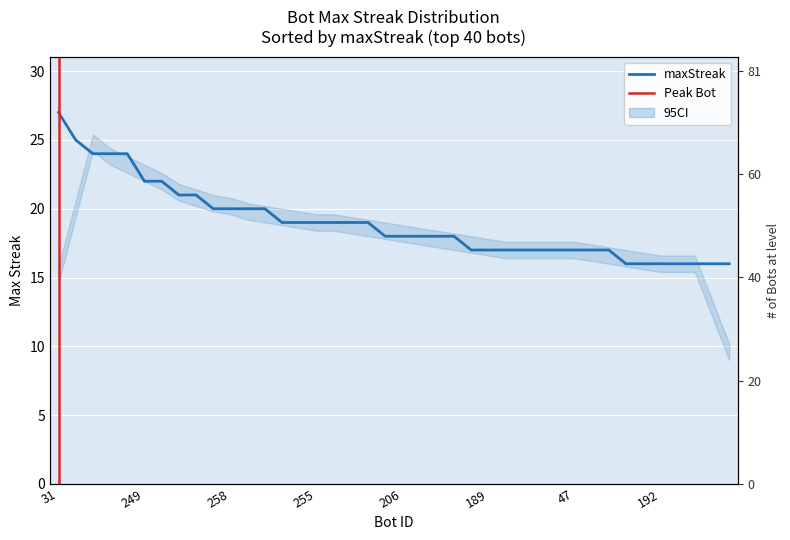

What is the sum of the values at 132 and 70?

35